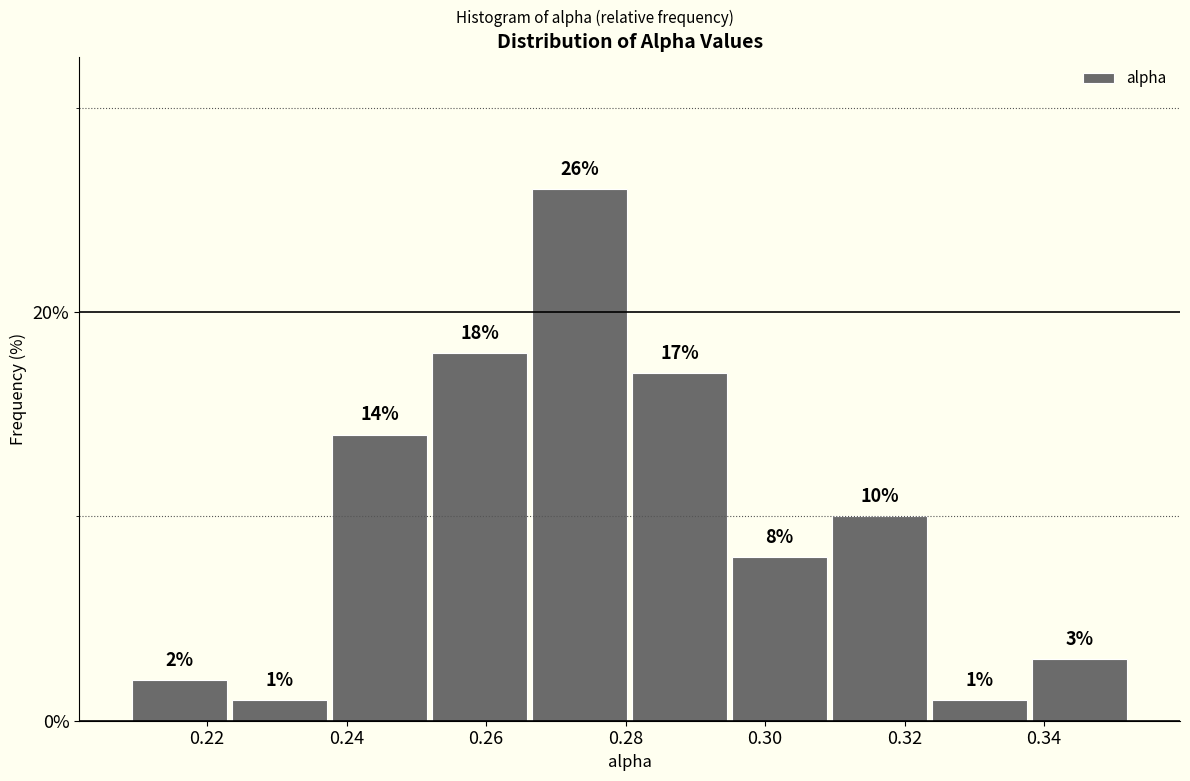

Reading left to right, list every bar in this chart as the range it spans on the x-axis followed by its height. The bar edges are not printed on the chart, so give them approximately, as read against the axis.

0.208 to 0.224: 2
0.224 to 0.238: 1
0.238 to 0.252: 14
0.252 to 0.266: 18
0.266 to 0.280: 26
0.280 to 0.294: 17
0.294 to 0.310: 8
0.310 to 0.324: 10
0.324 to 0.338: 1
0.338 to 0.352: 3